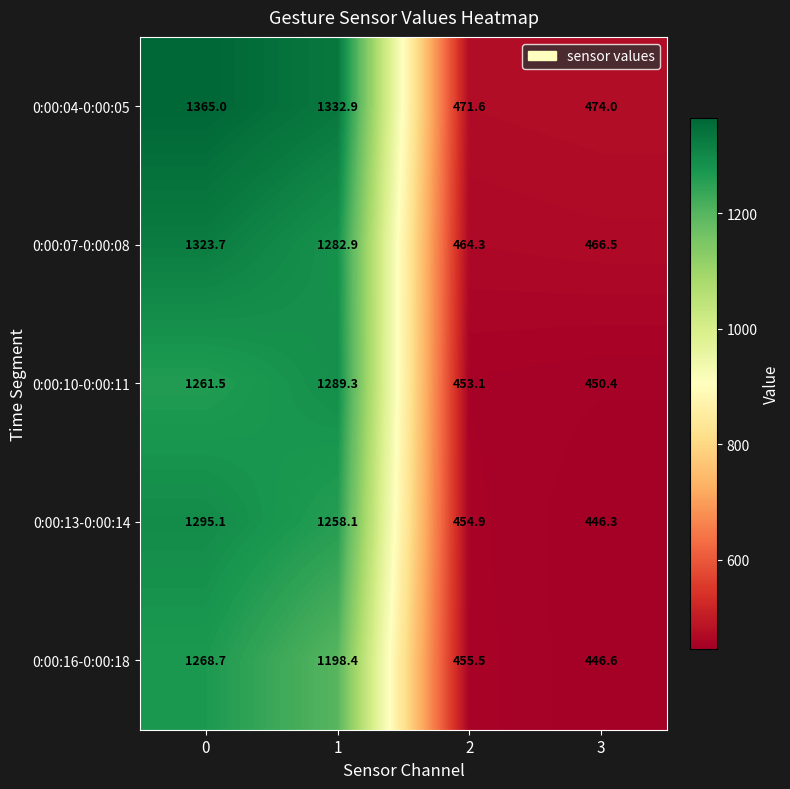

Reading left to right, what are all the values shown in this chart?

0:00:04-0:00:05: 0=1365.0	1=1332.9	2=471.6	3=474.0
0:00:07-0:00:08: 0=1323.7	1=1282.9	2=464.3	3=466.5
0:00:10-0:00:11: 0=1261.5	1=1289.3	2=453.1	3=450.4
0:00:13-0:00:14: 0=1295.1	1=1258.1	2=454.9	3=446.3
0:00:16-0:00:18: 0=1268.7	1=1198.4	2=455.5	3=446.6